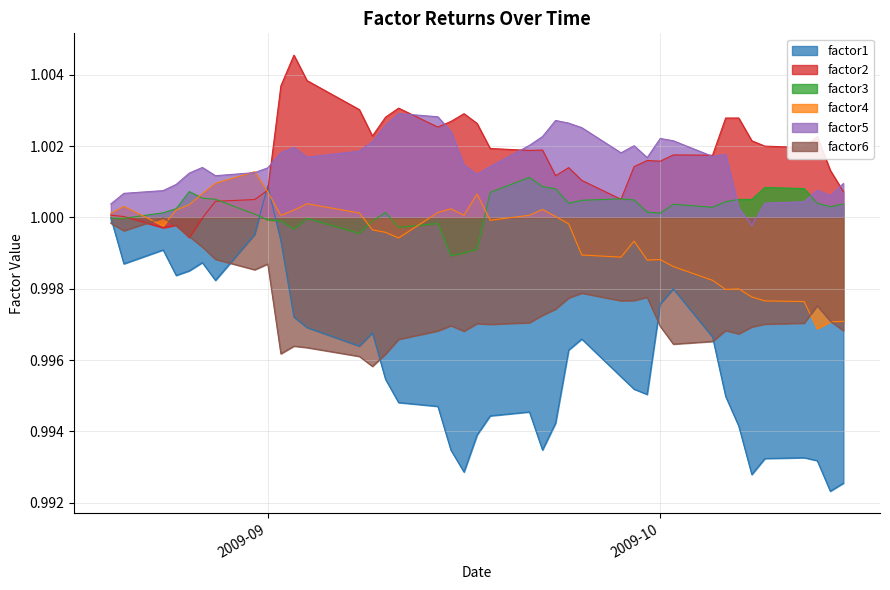

Which series has the widest spread of values?

factor1